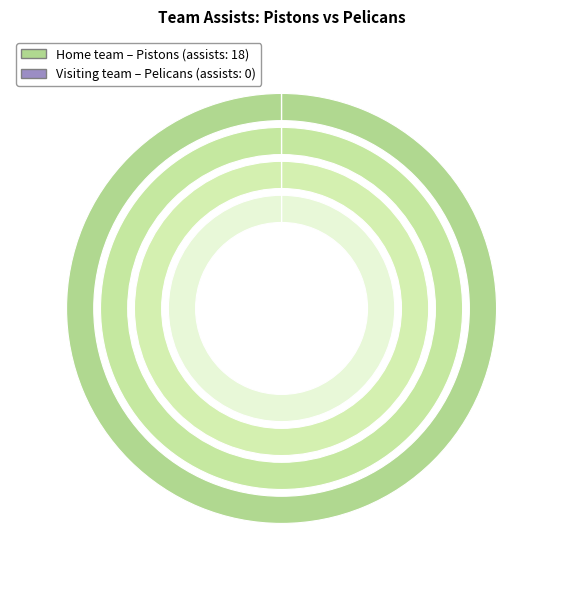

Is there any slice that represents more than half of the pie?

Yes